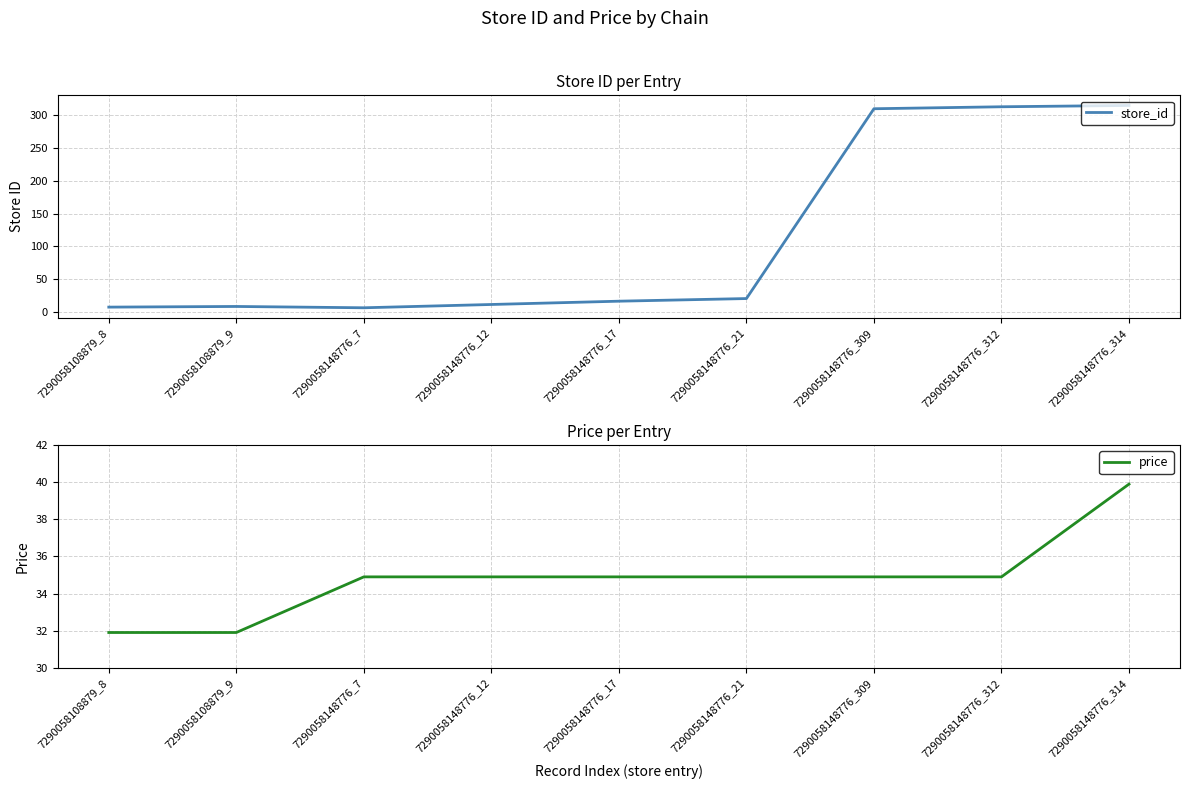

What is the sum of the store_id values at 7290058148776_12 and 7290058148776_21?

33